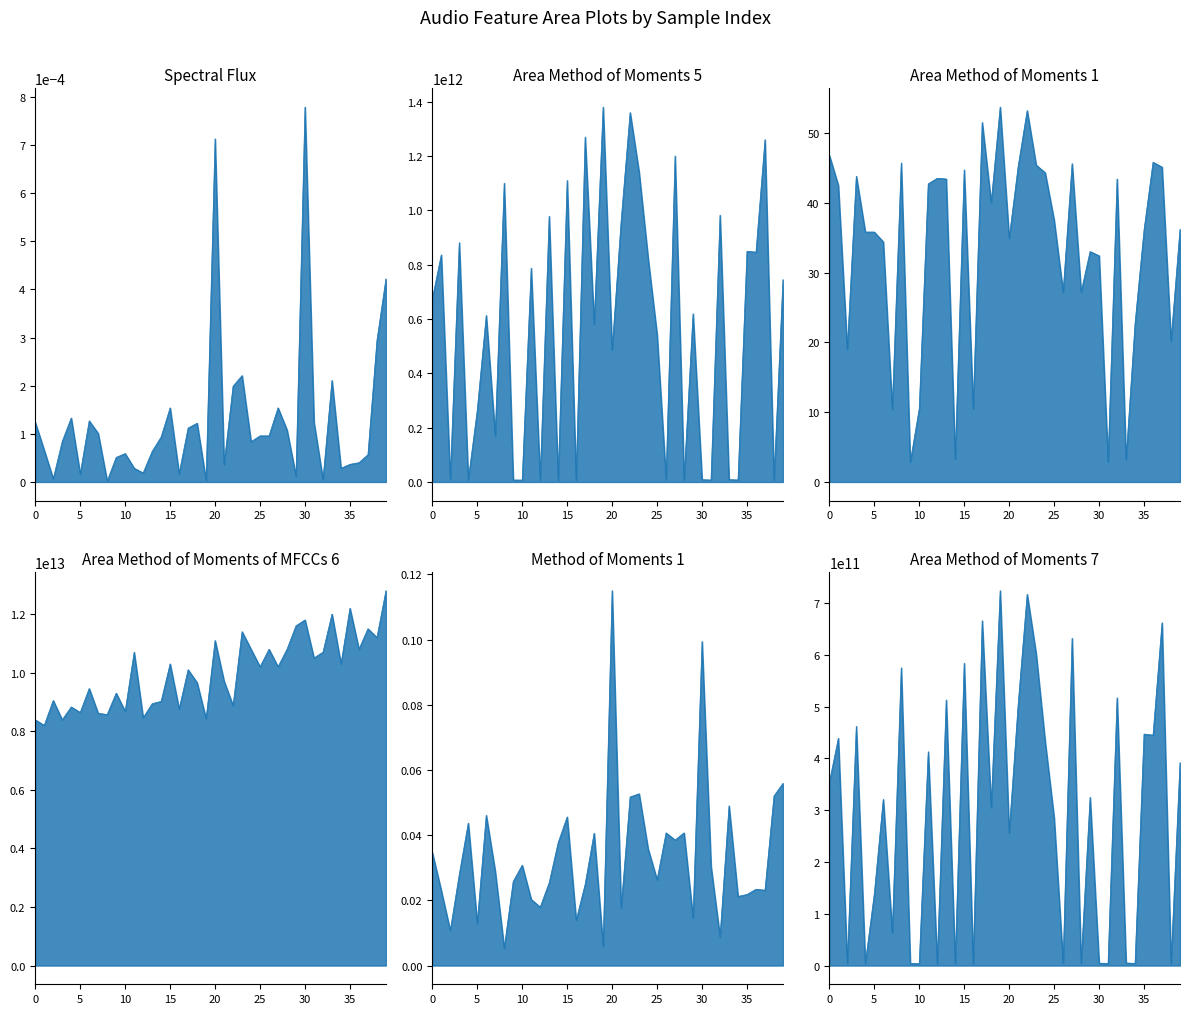

At which category is the sum across all series the highest?

39